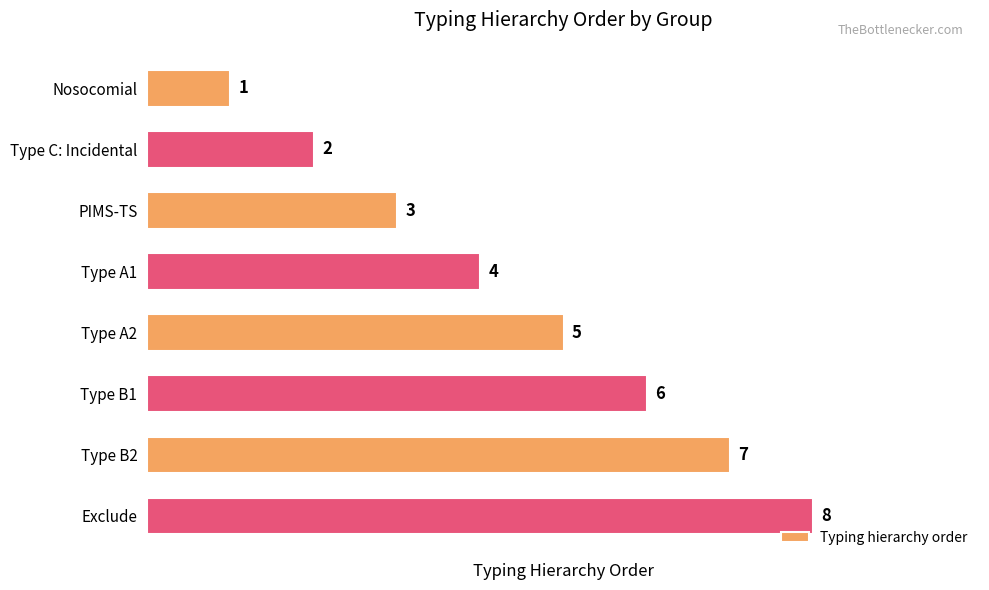

What is the label of the 7th bar from the top?

Type B2